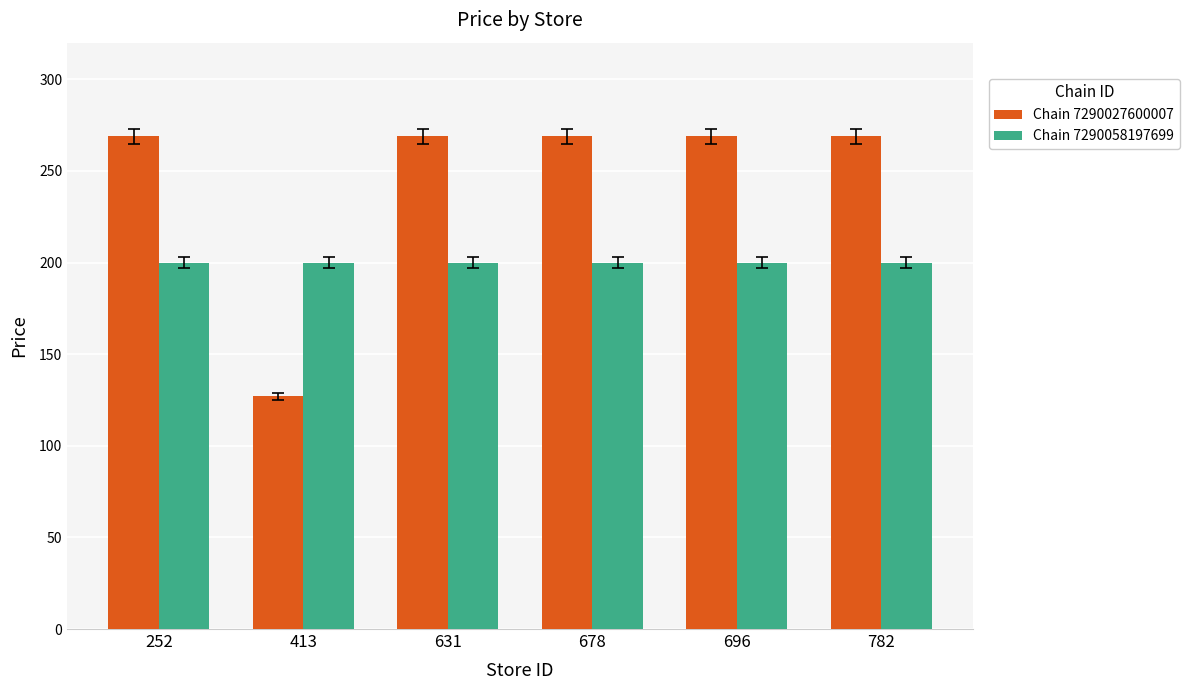

What is the spread (max minus min) of values at 631?

69.1